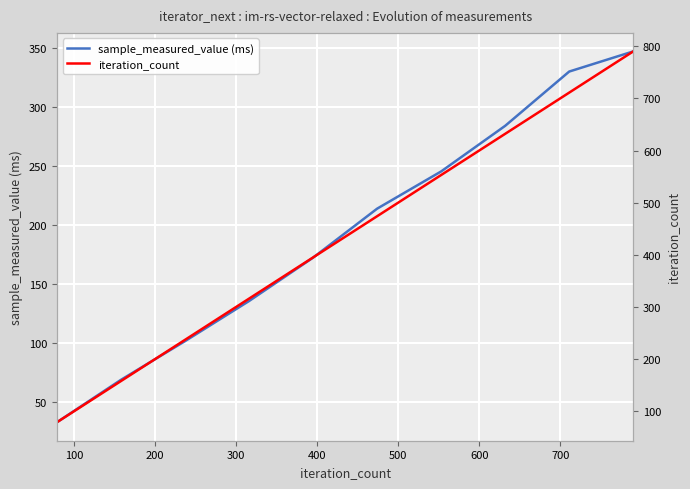

How many categories are shown in the chart?

10